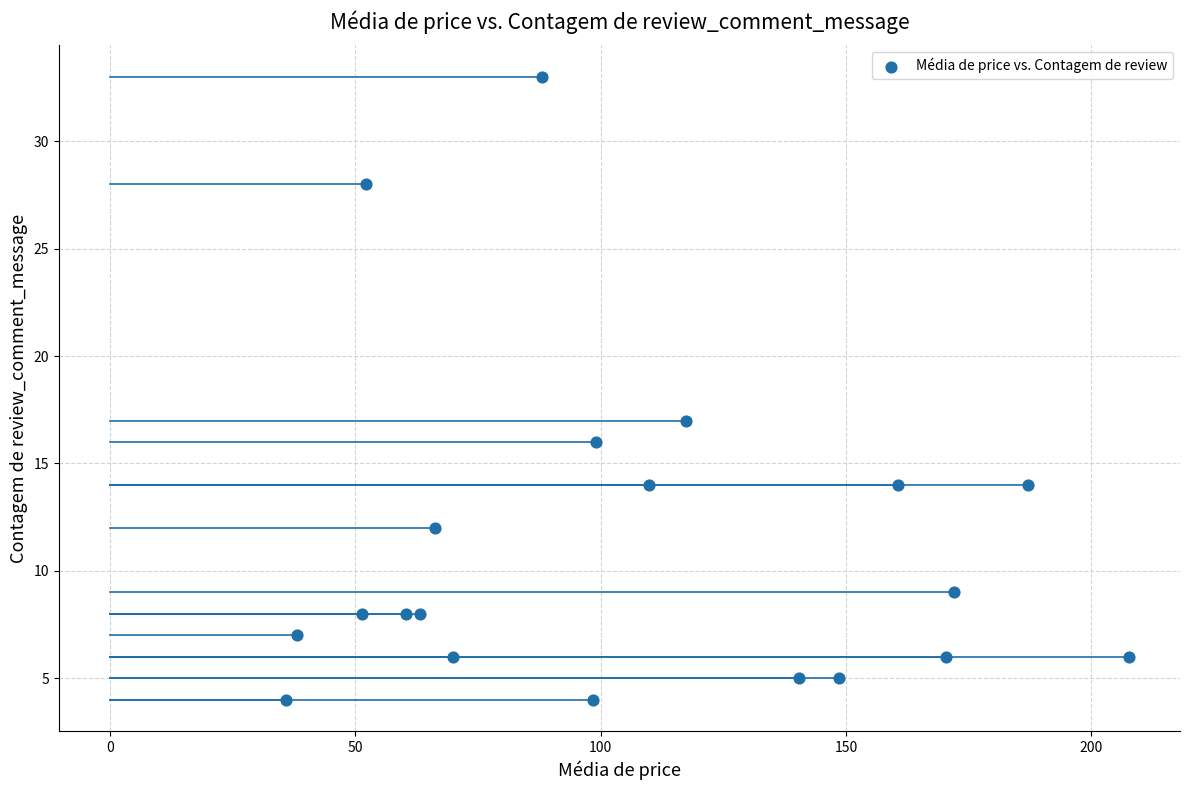

What Y value in the scatter plot is closest to 18?

17